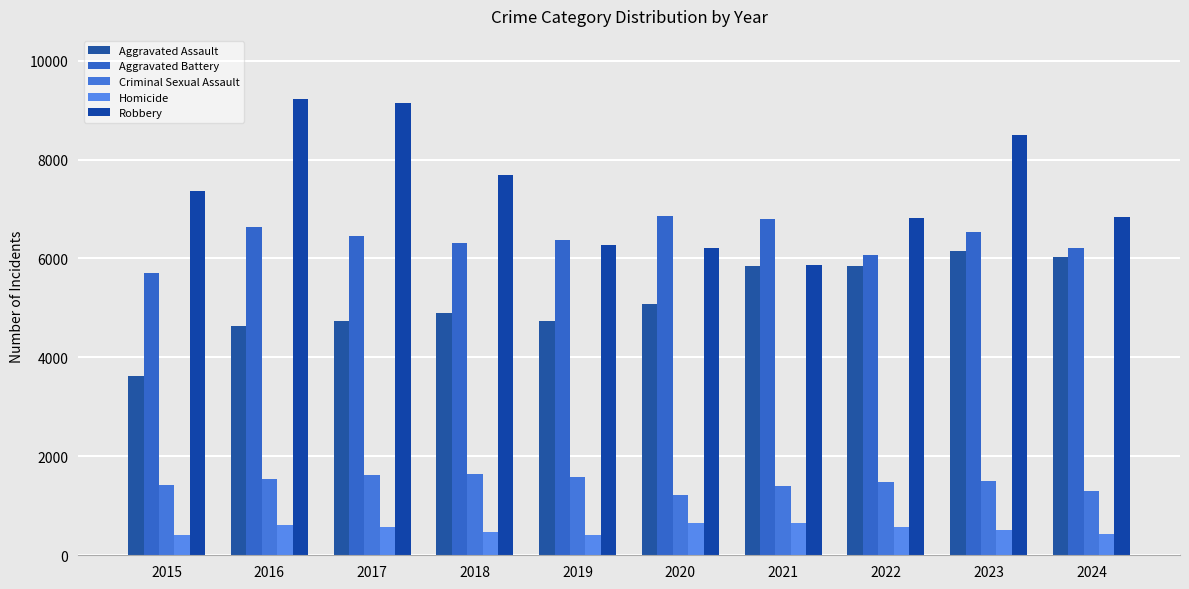

What is the greatest value displayed?

9218